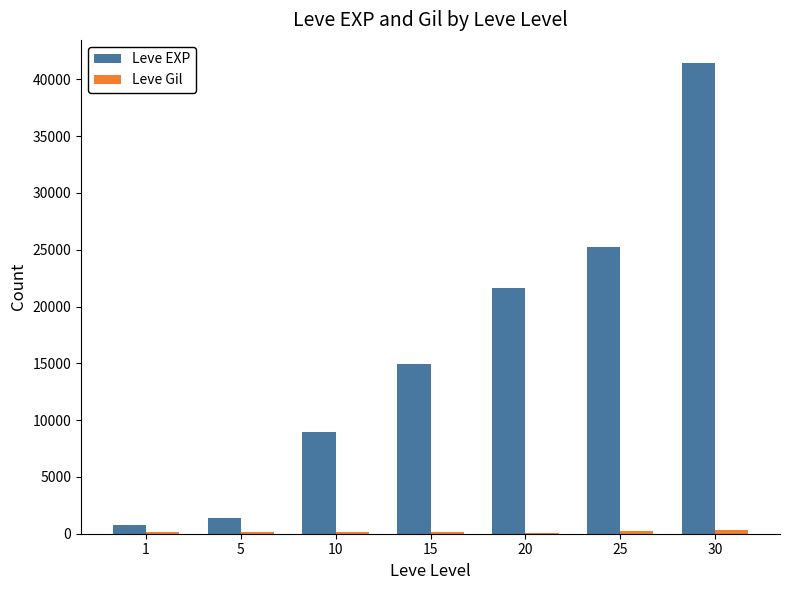

The Leve EXP series shows 32021 at 20. True or false?

False